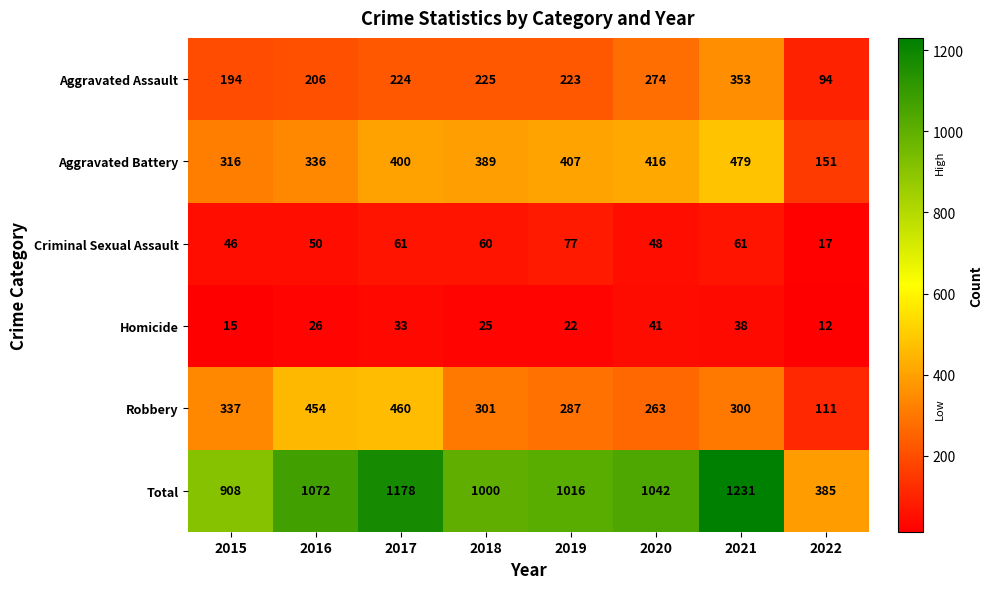

What is the spread (max minus min) of values at 2019?

994